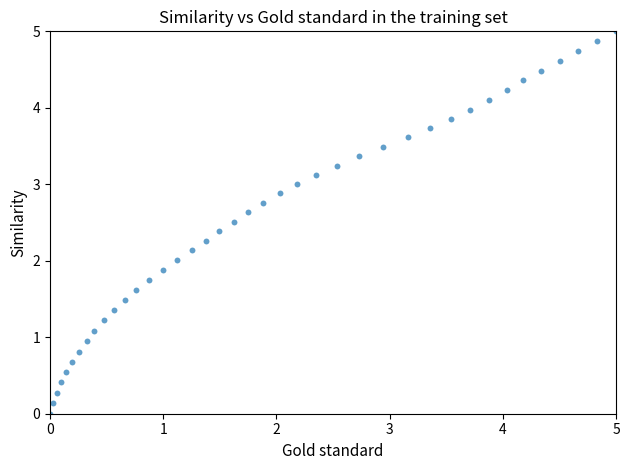

What is the range of X values (max minus min)?

5.0